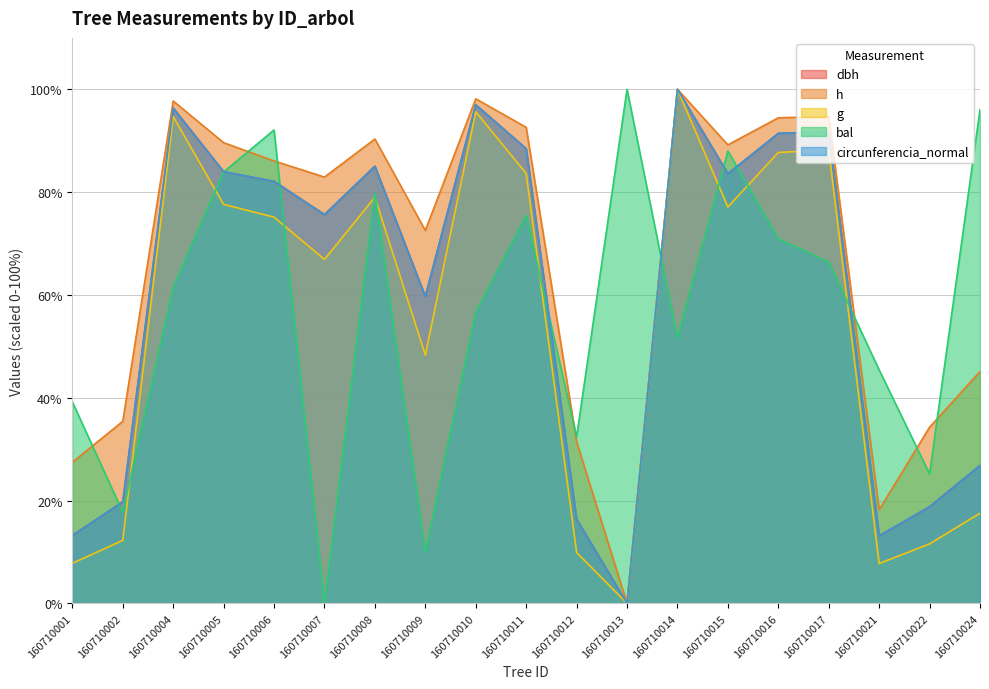

Which category has the highest value in the h series?

160710014